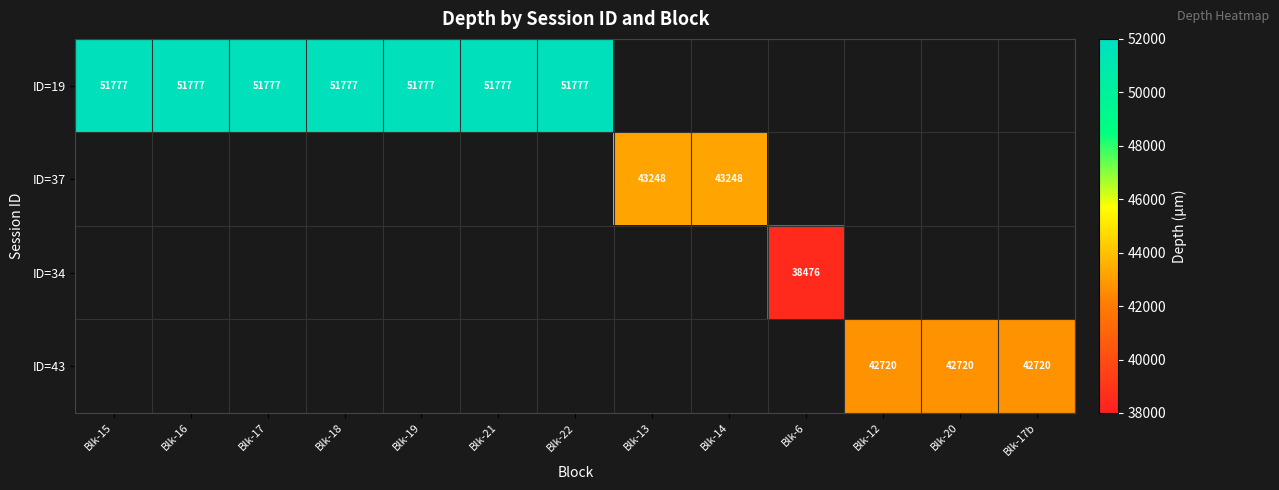

The ID=19 series shows 14151 at Blk-18. True or false?

False